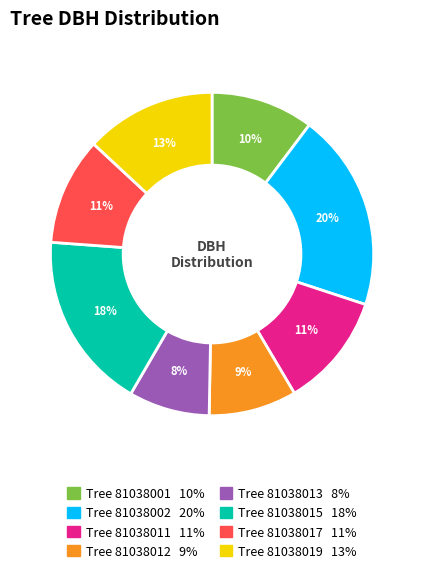

To the nearest percent, what is the difference between the largest and smallest slice percentages?

12%